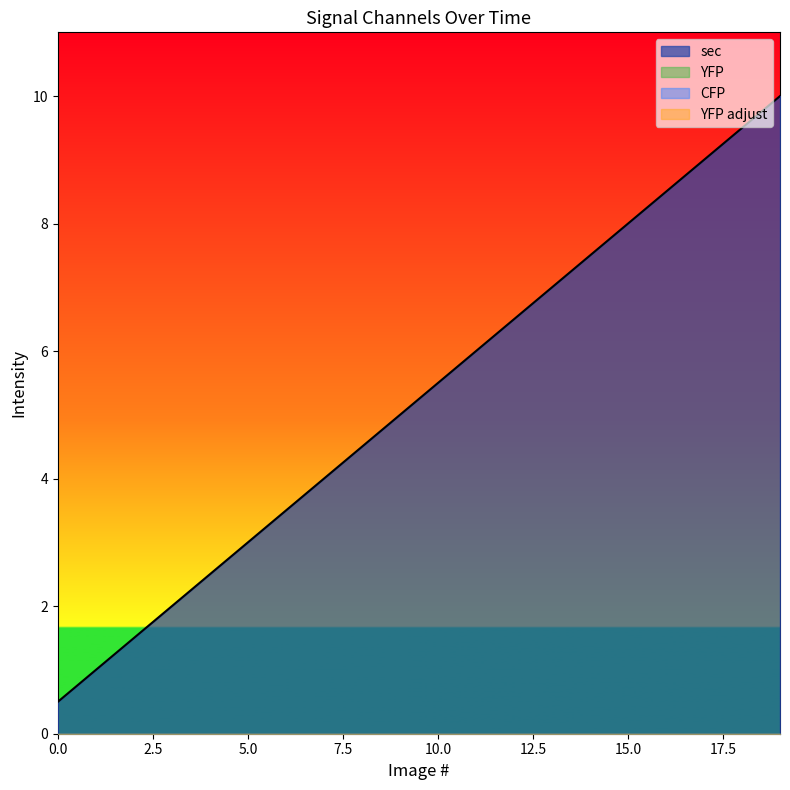

True or false: YFP adjust has more than 2 points higher than both neighbors.

False